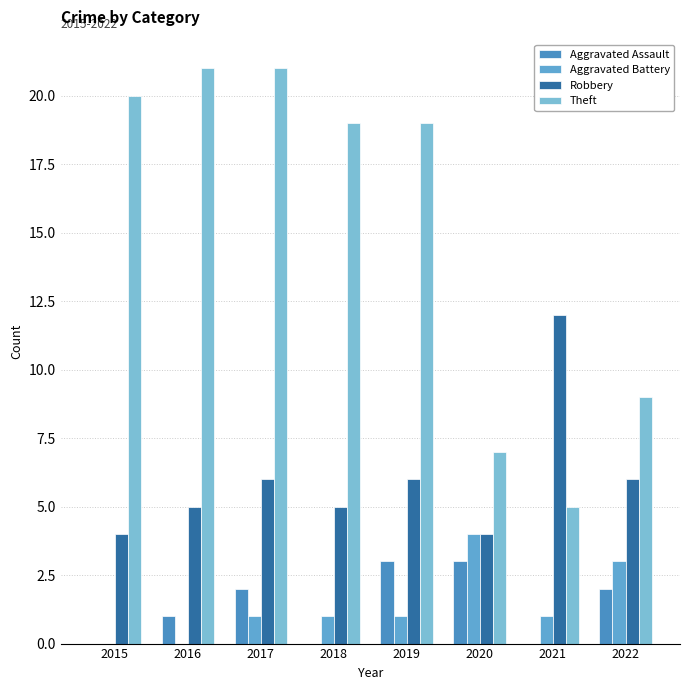

The value of Aggravated Assault at 2019 is 1. True or false?

False